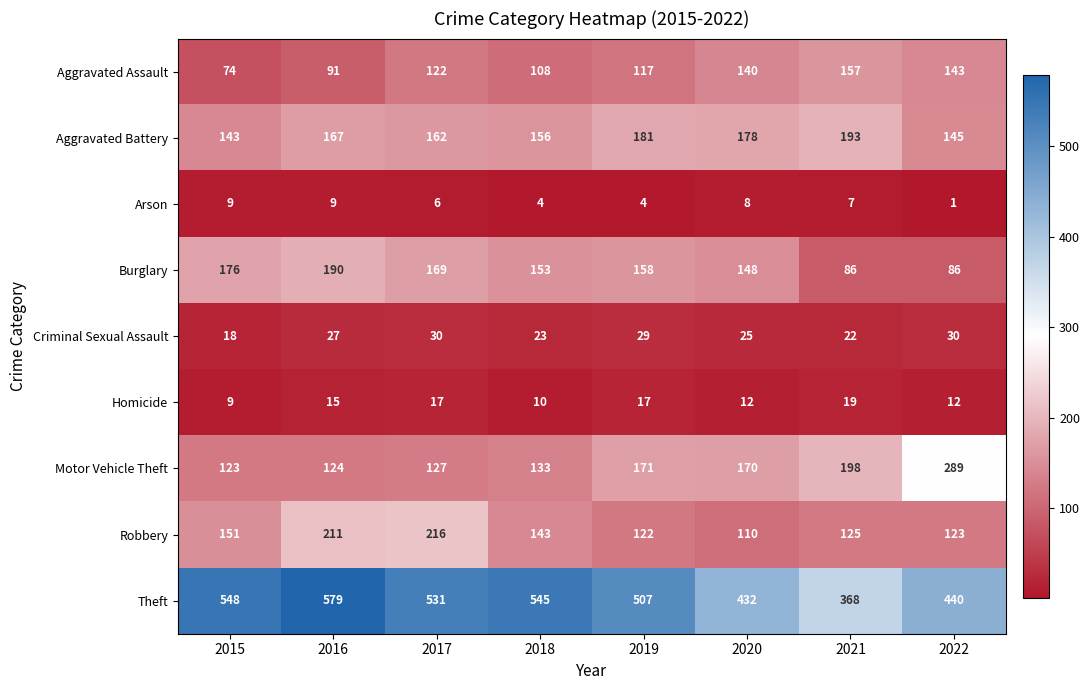

Rank the series at 2020 from lowest to highest value.

Arson, Homicide, Criminal Sexual Assault, Robbery, Aggravated Assault, Burglary, Motor Vehicle Theft, Aggravated Battery, Theft